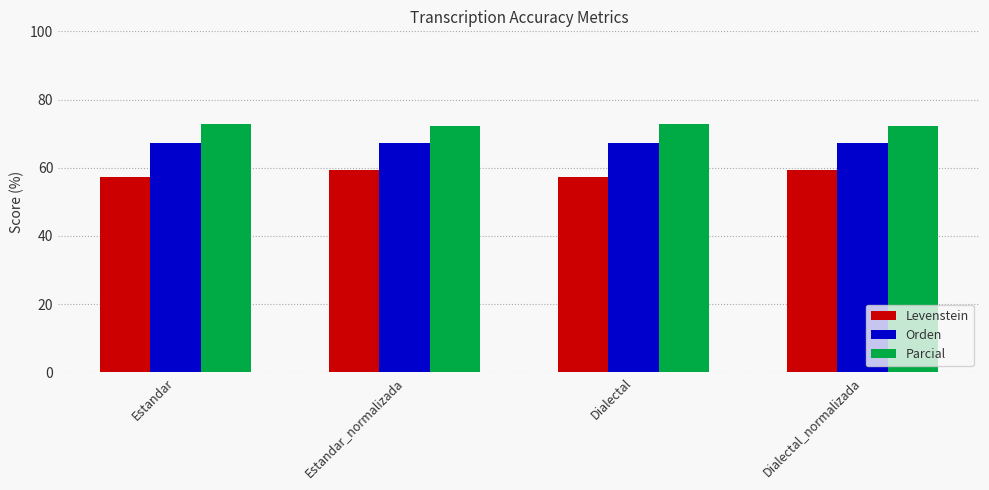

What is the label of the 2nd bar from the right?

Dialectal